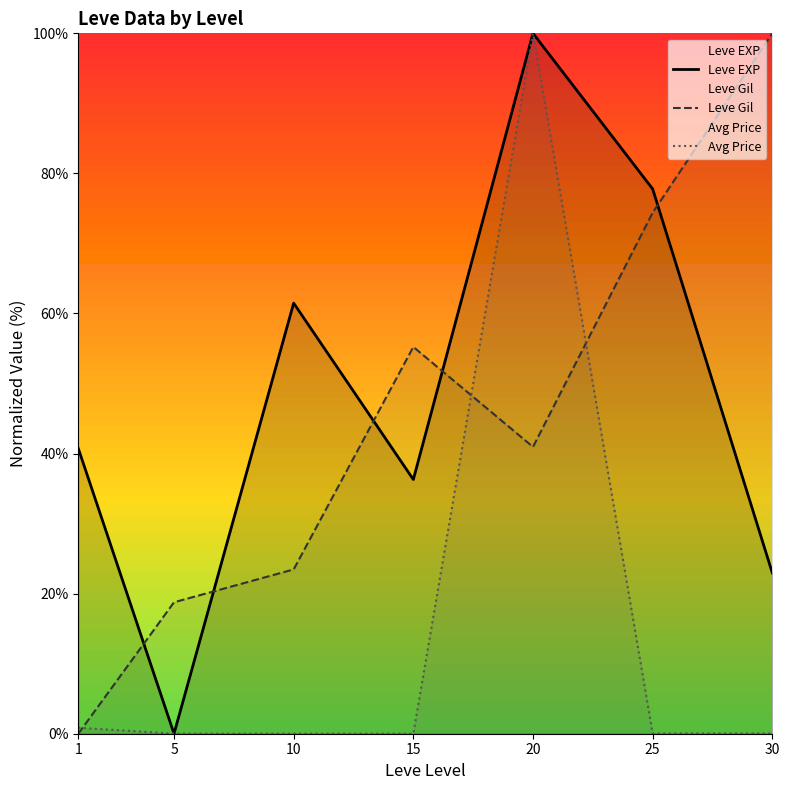

Where is the first local maximum for Leve Gil?

15